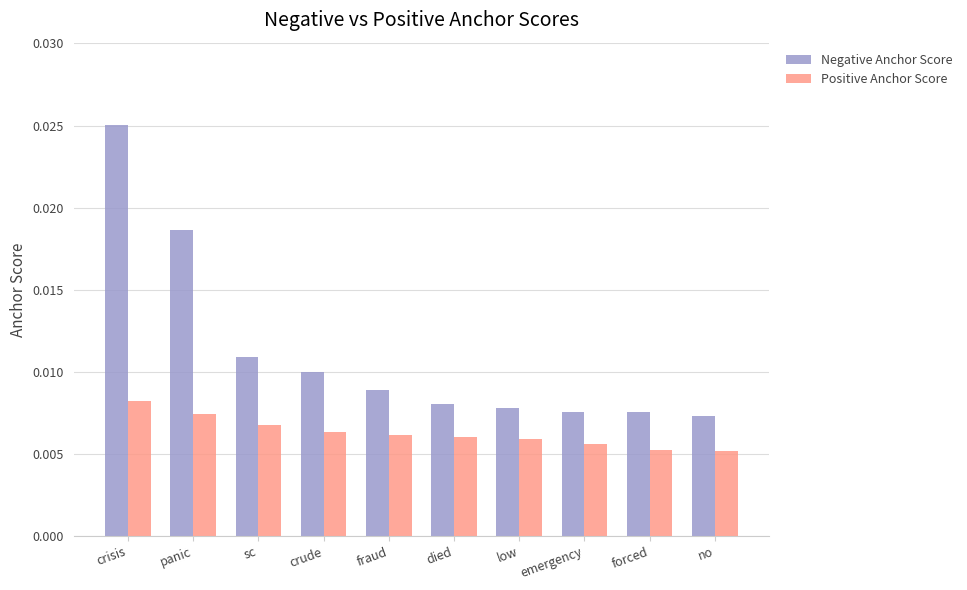

Which series has the largest range (max minus min)?

Negative Anchor Score